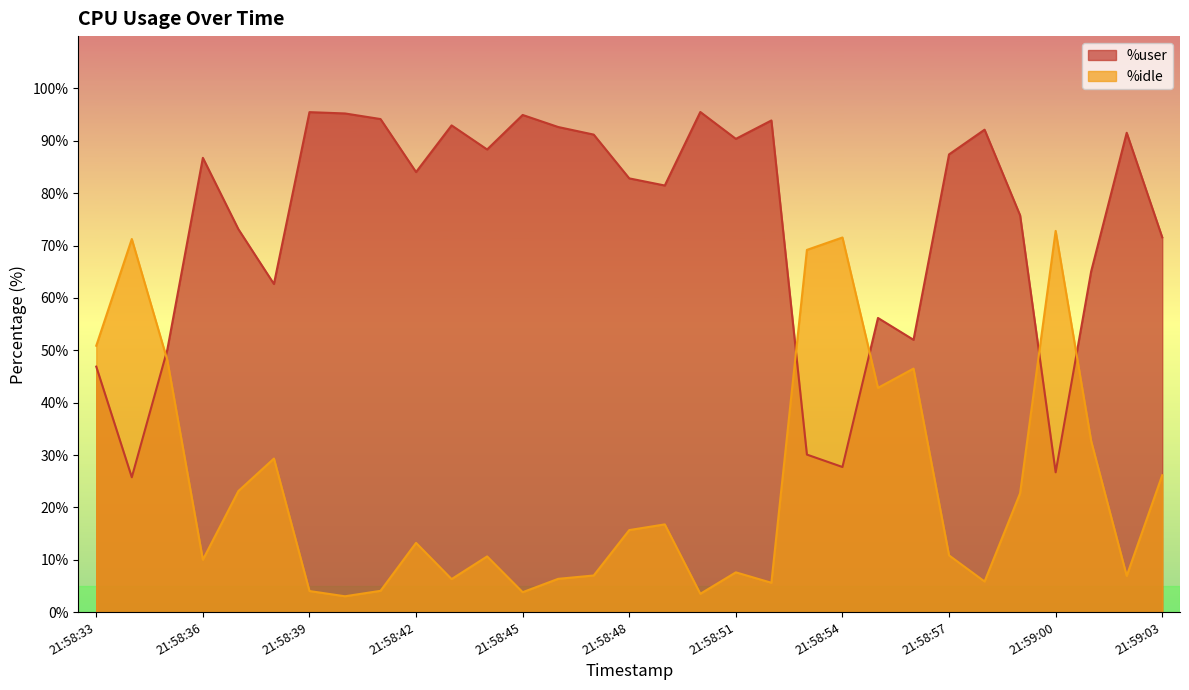

At which category is the sum across all series the highest?

21:58:39